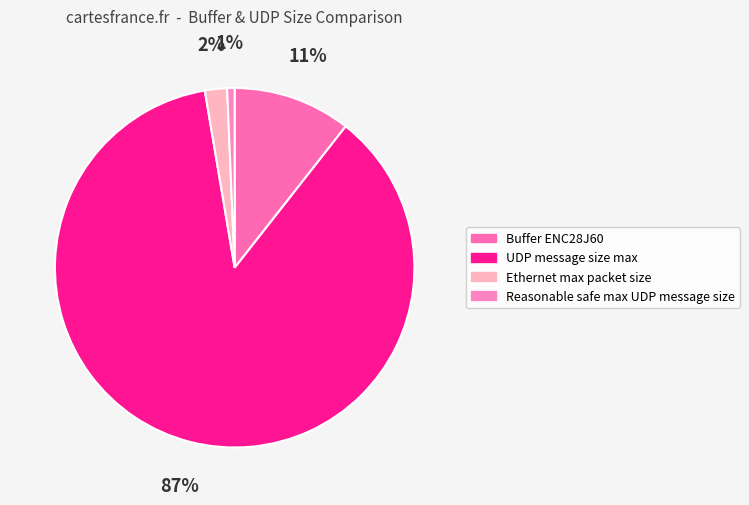

Which category has the smallest portion of the pie?

Reasonable safe max UDP message size